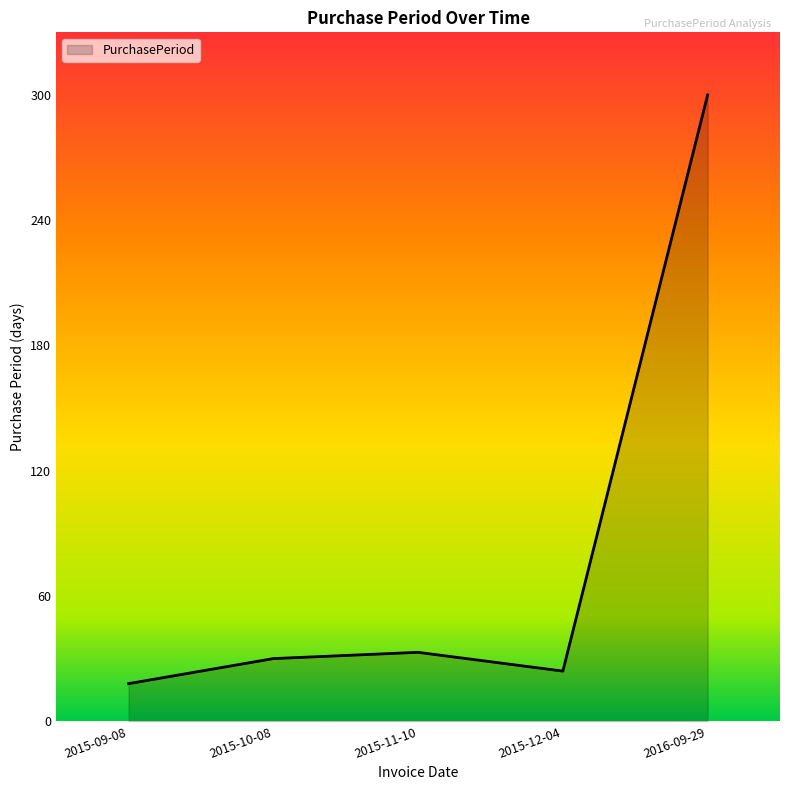

The chart shows a value of 17 at 2015-11-10. True or false?

False